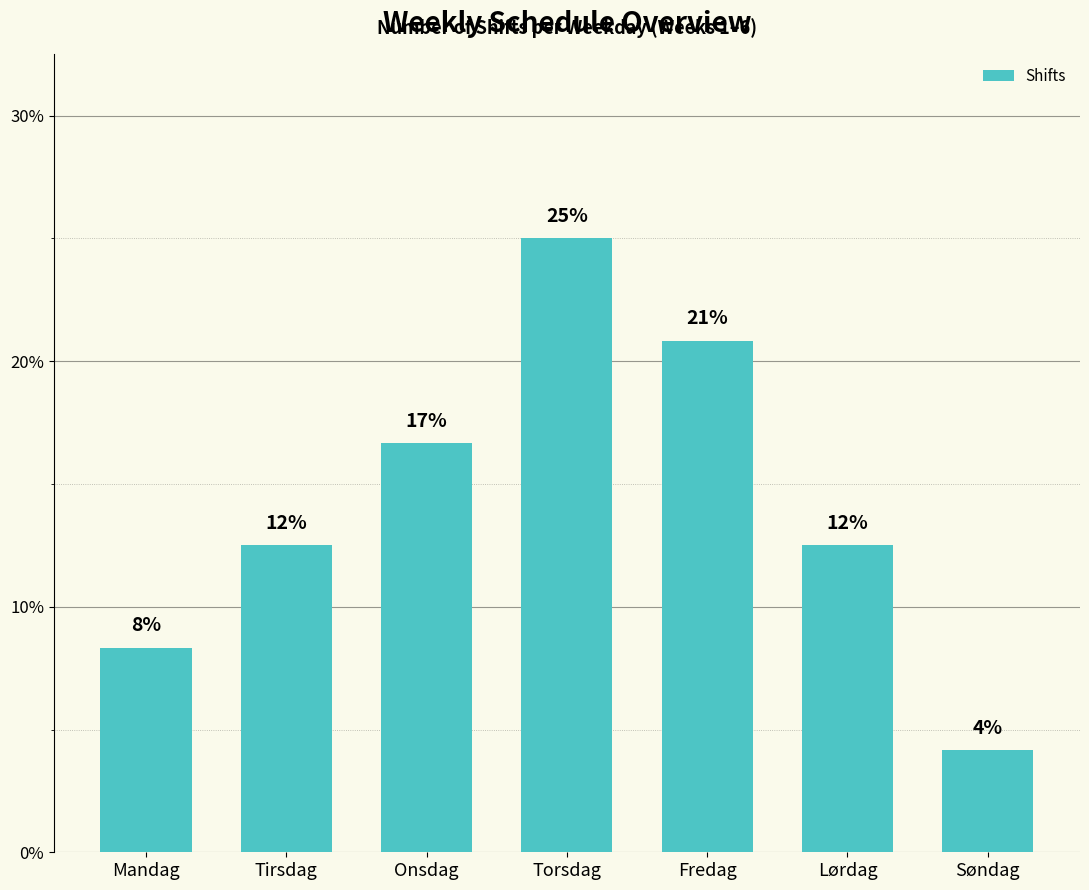

Between Torsdag and Søndag, which is larger?

Torsdag